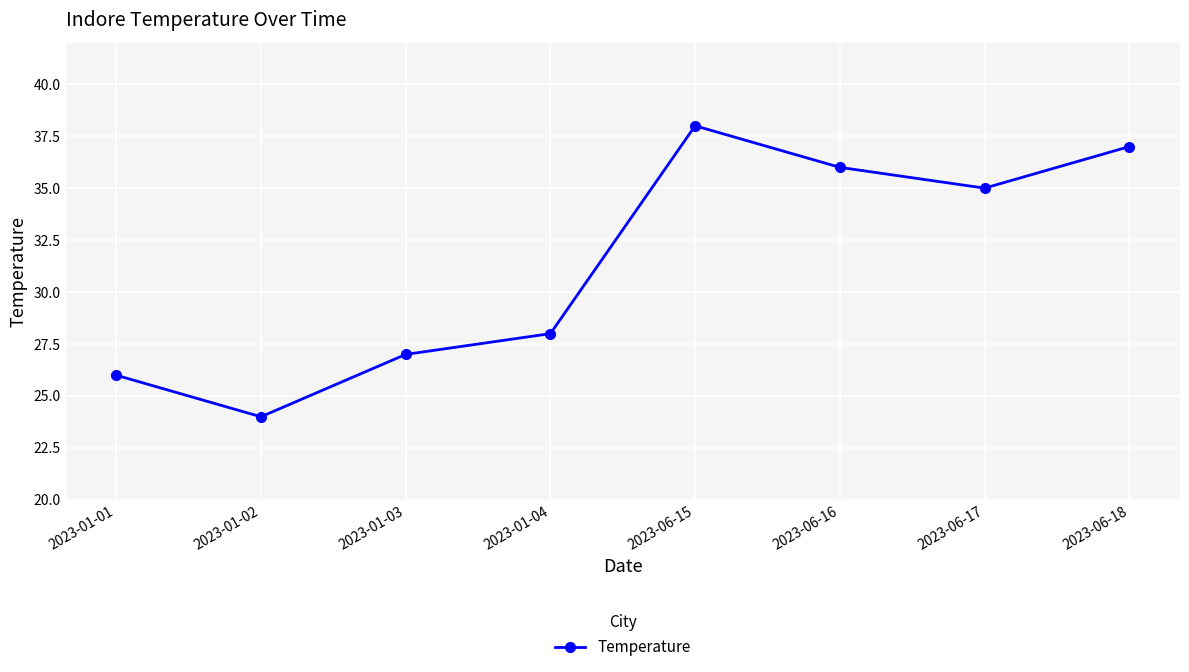

Does the chart display data point markers on the line(s)?

Yes